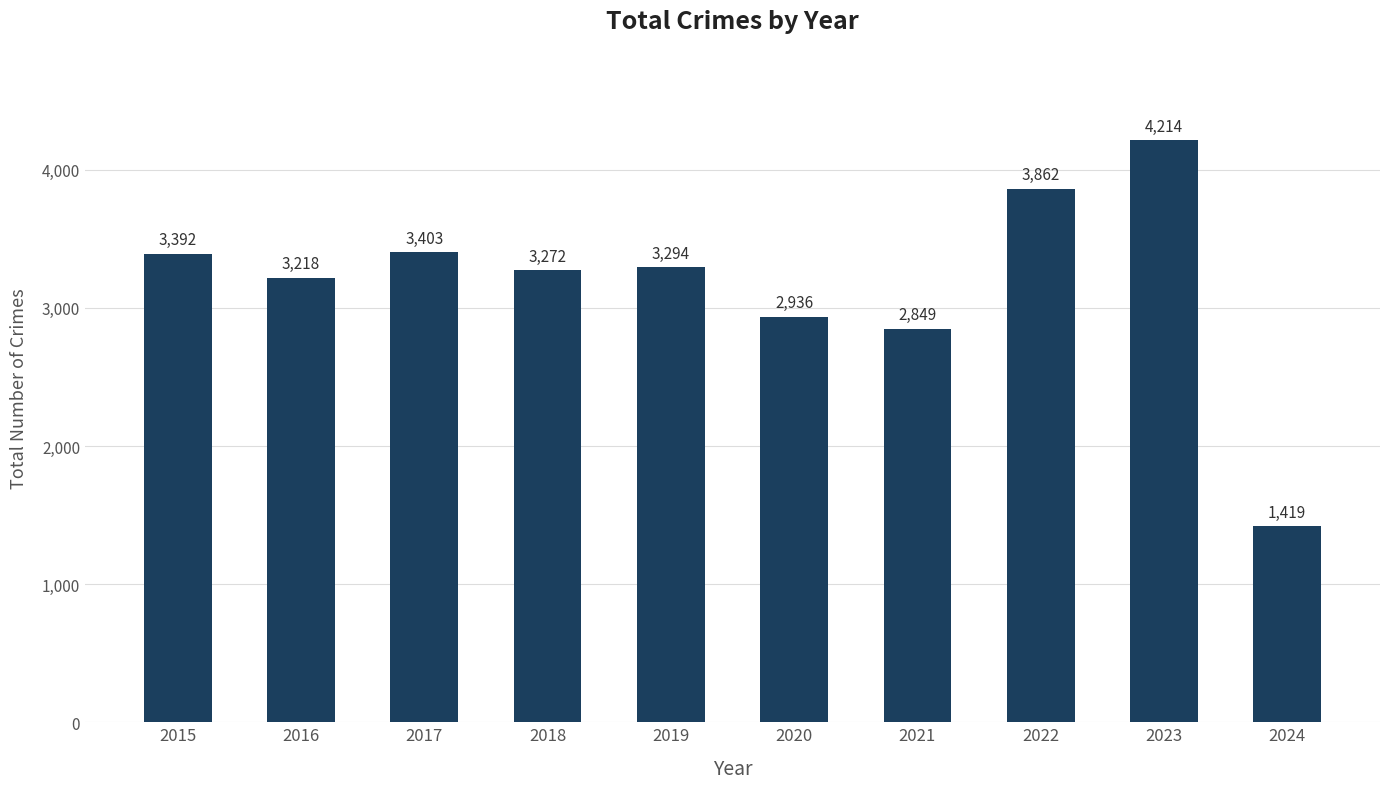

At which category does the chart reach its peak across all series?

2023